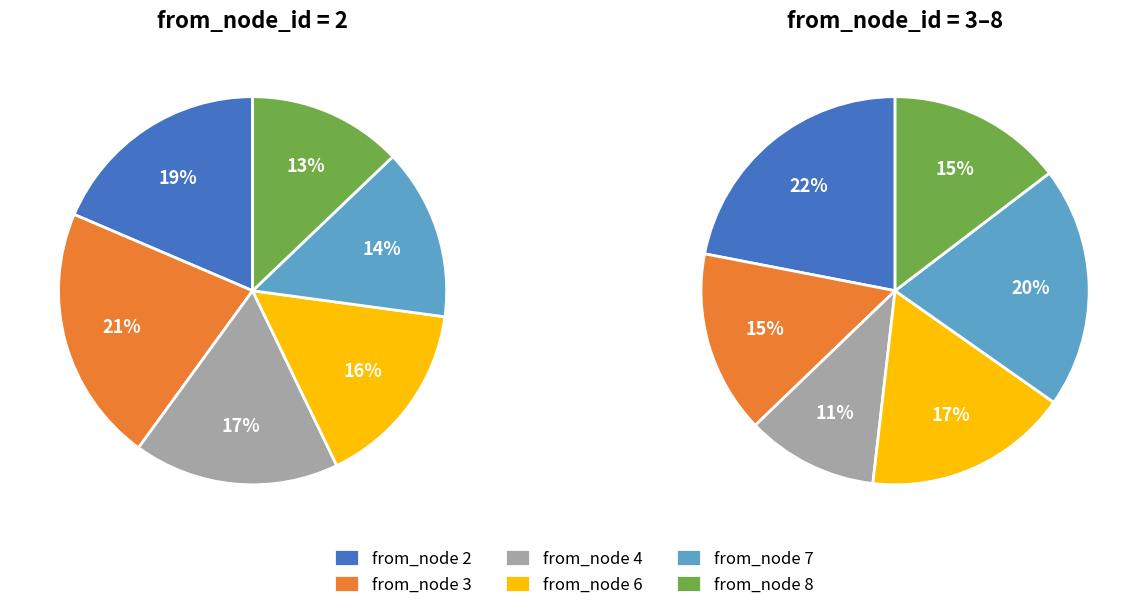

What is the ratio of the value at Node 8 to the value at Node 6?

0.8